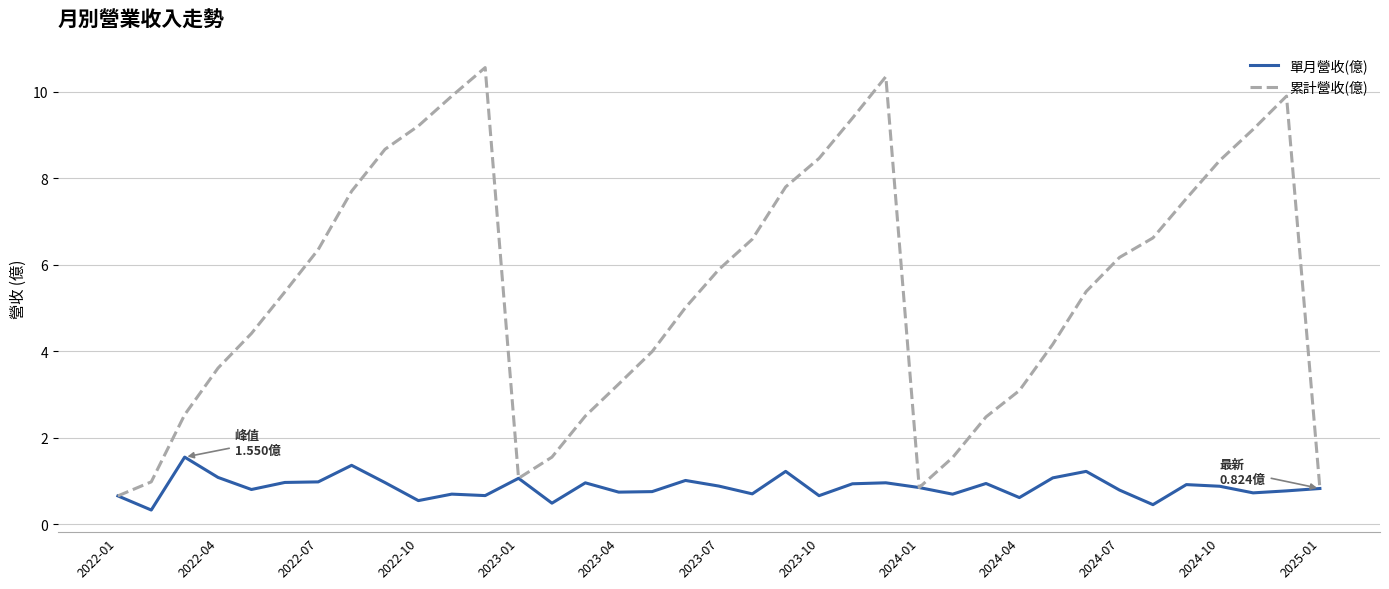

Which series has the largest total across all categories?

累計營收(億)